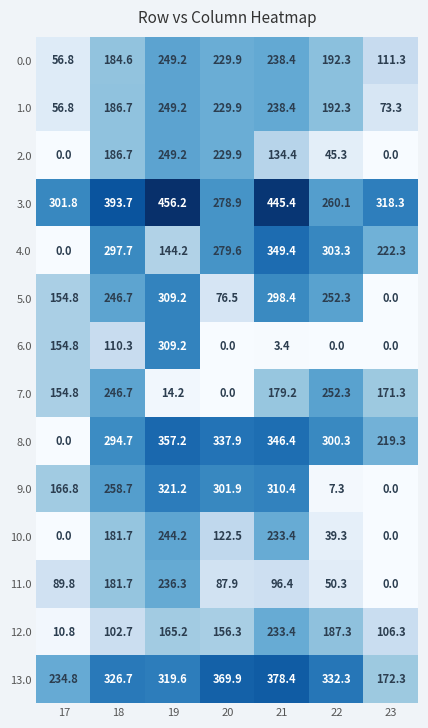

The 6.0 series shows 182.6 at 19. True or false?

False